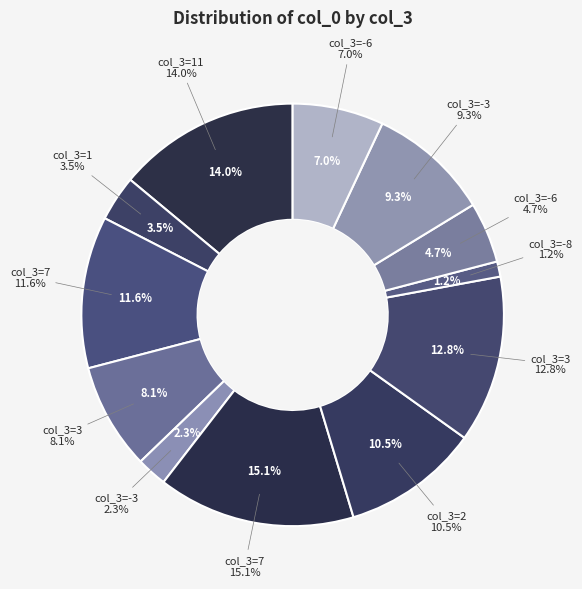

Which slice is the largest?

7